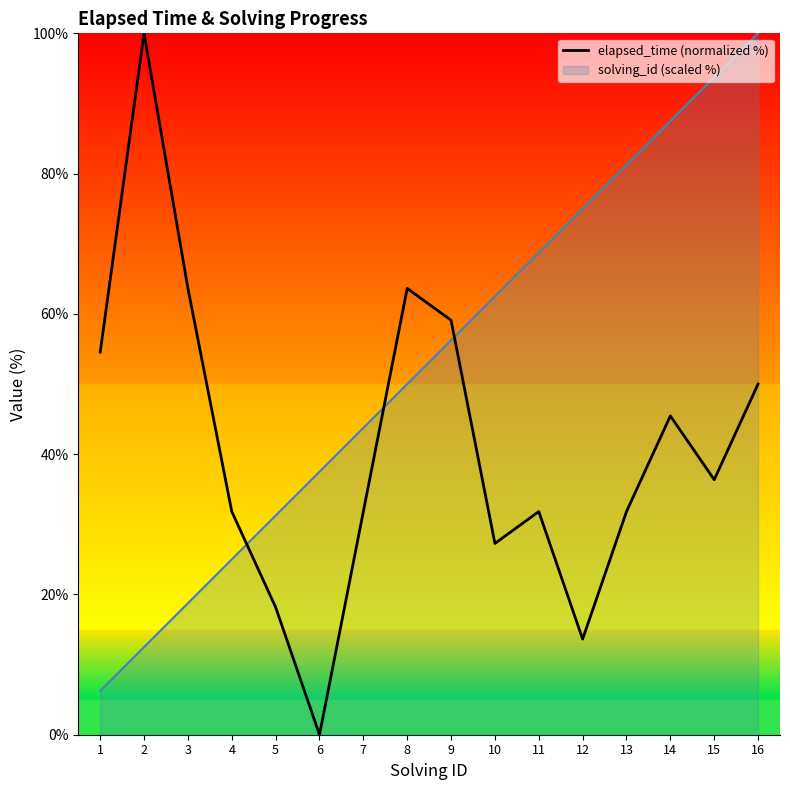

List the series in order of their overall mean, highest first.

solving_id (scaled %), elapsed_time (normalized %)